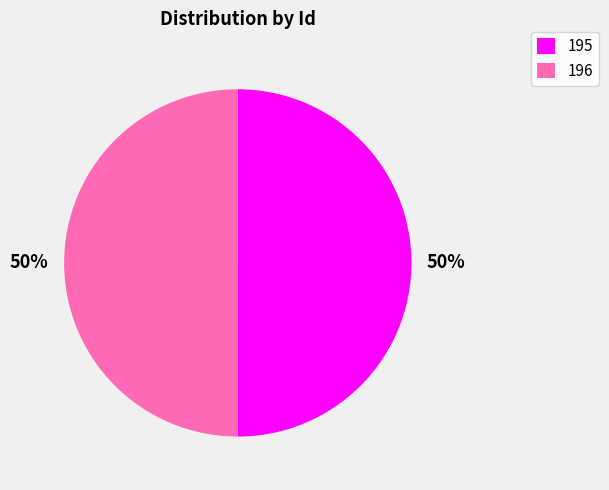

Combined, do 196 and 195 account for over 50%?

Yes